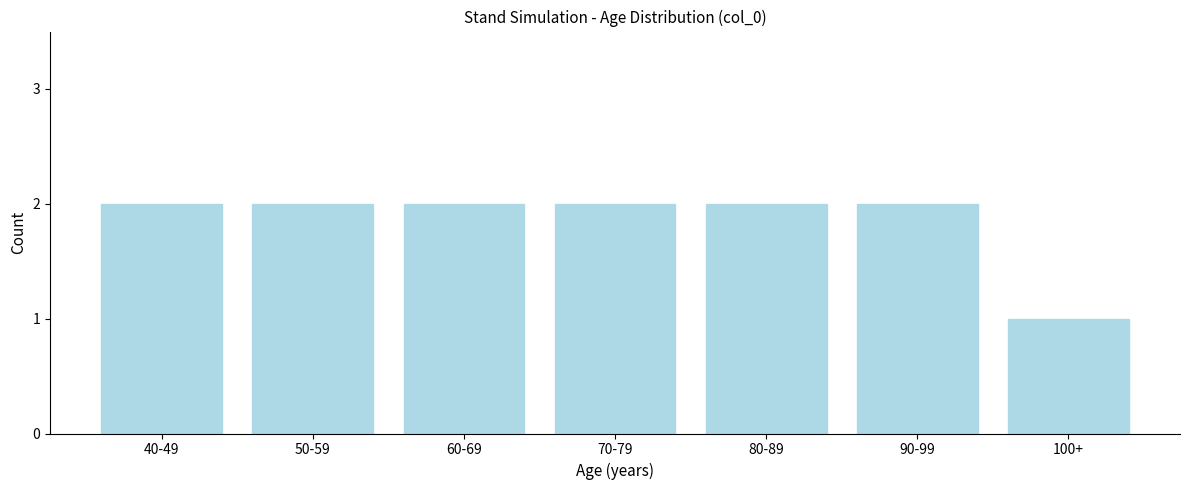

Reading left to right, what are all the values shown in this chart?

2	2	2	2	2	2	1